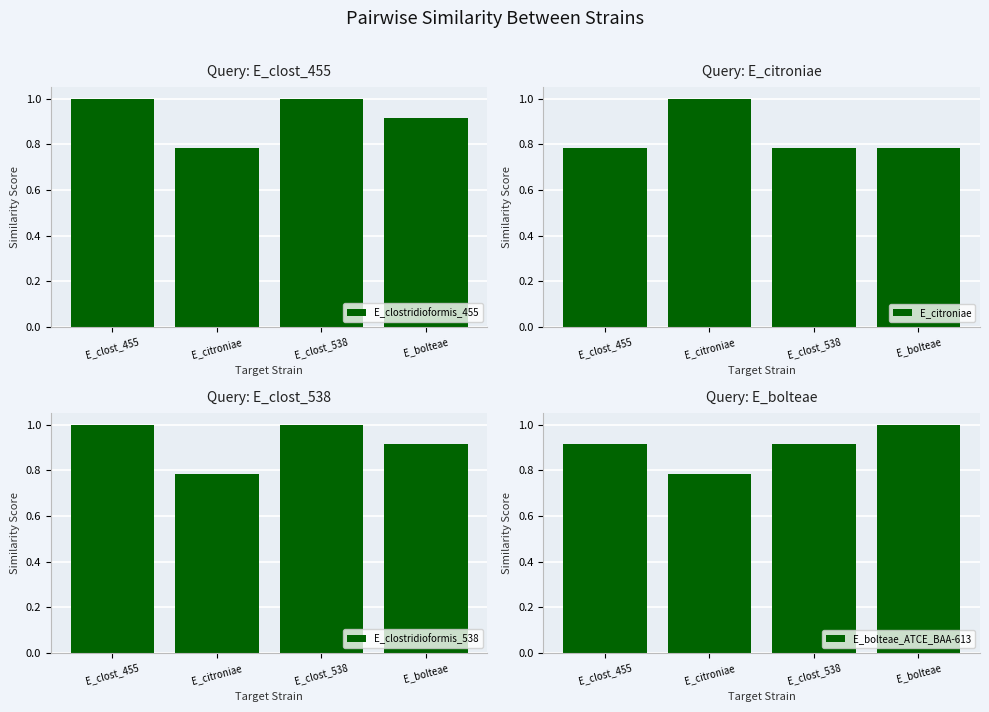

Is the value of E_clostridioformis_455 at E_citroniae greater than the value of E_clostridioformis_538 at E_clost_455?

No